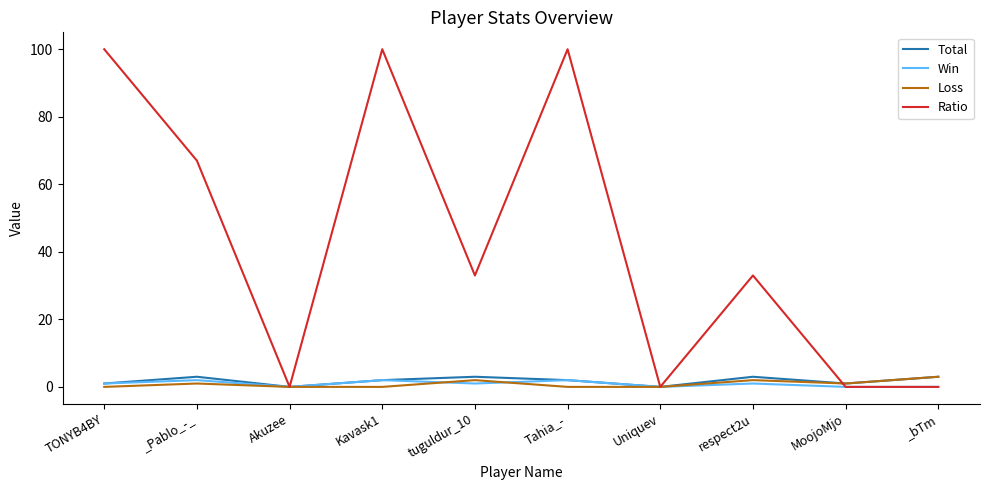

What position from the right is _bTm?

1